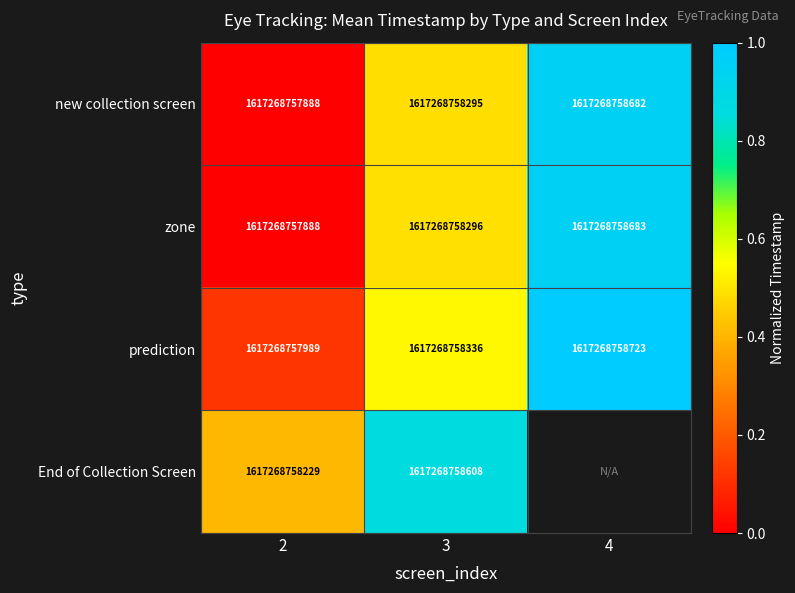

Between 2 and 3, which series saw the biggest shift?

zone